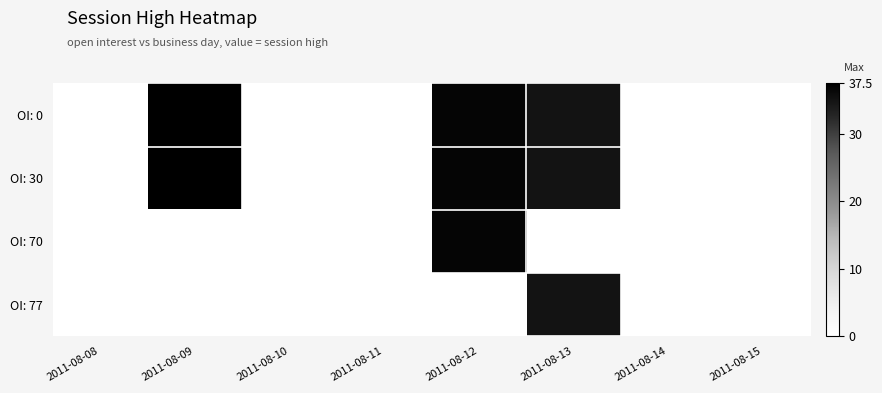

At 2011-08-15, list the series in order from largest to smallest.

OI: 0, OI: 30, OI: 70, OI: 77